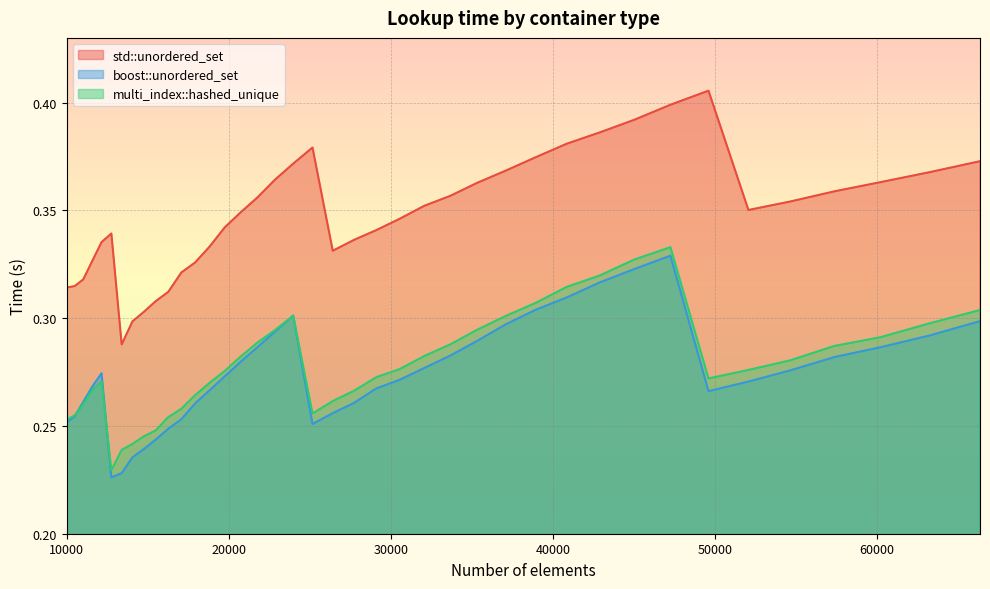

At which category does boost::unordered_set reach its first local peak?

12154